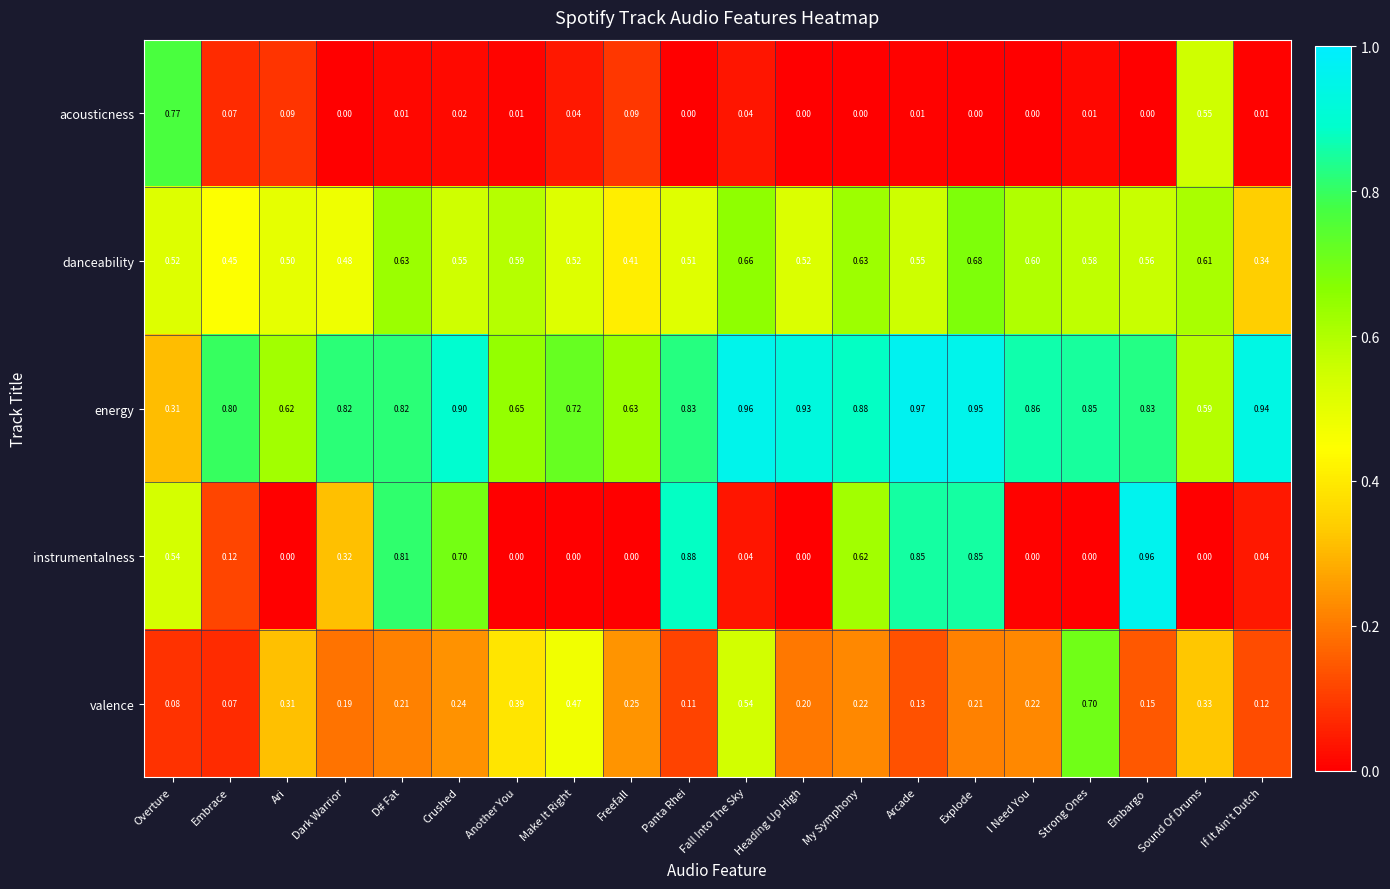

What is the difference between the highest and lowest values at Sound Of Drums?

0.6